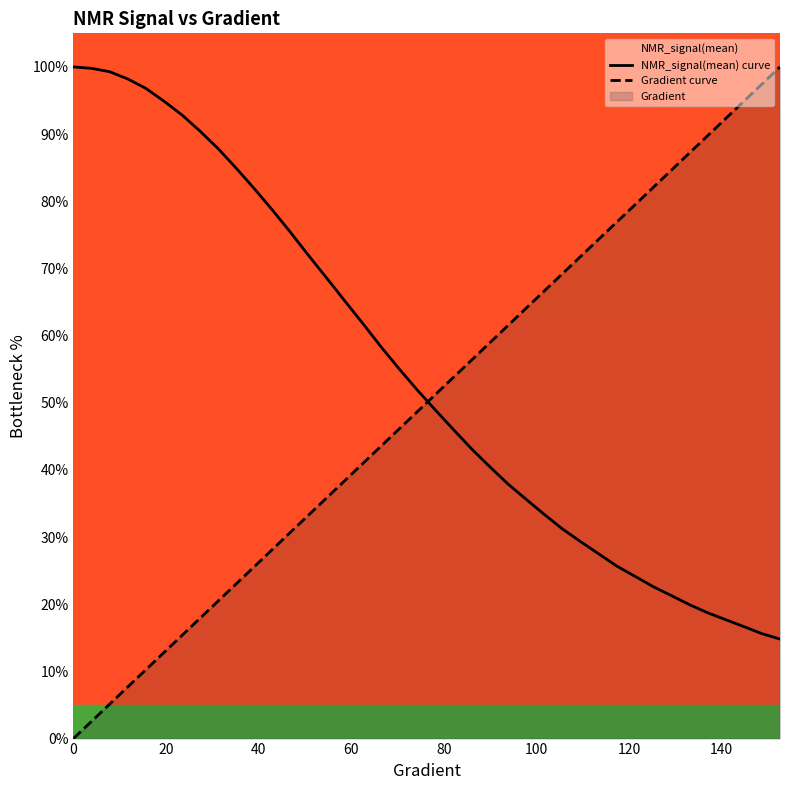

How many data points does each series have?

40